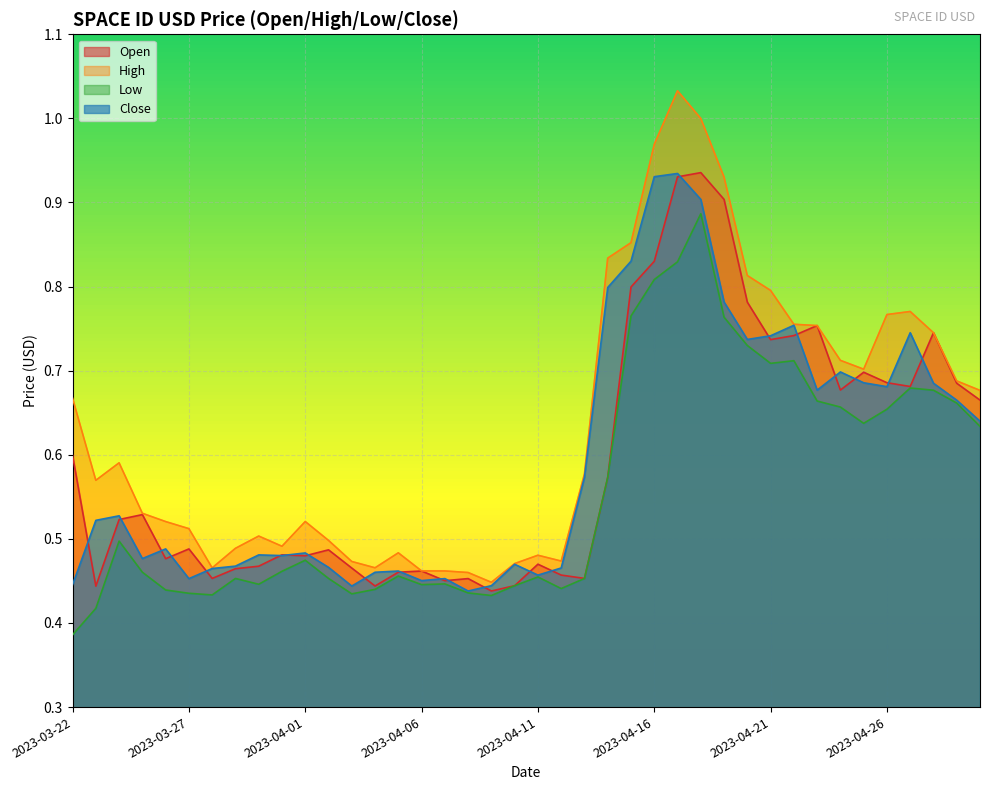

At how many categories does at least one series exceed 0?

40